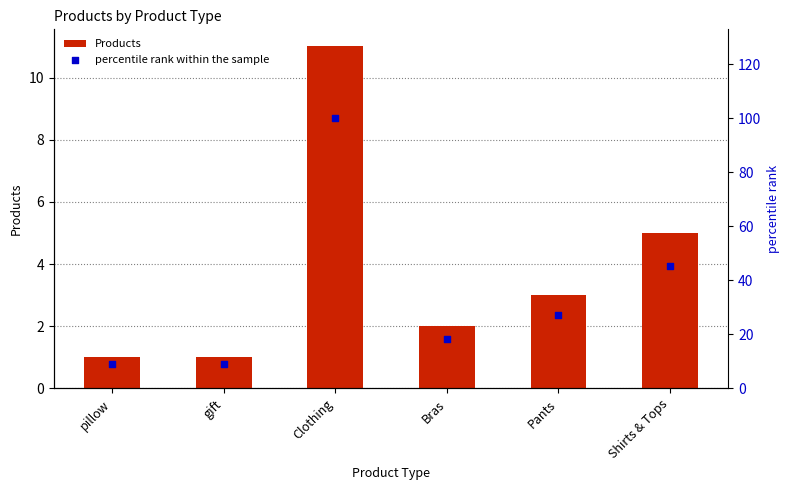

Which series has the largest total across all categories?

percentile rank within the sample